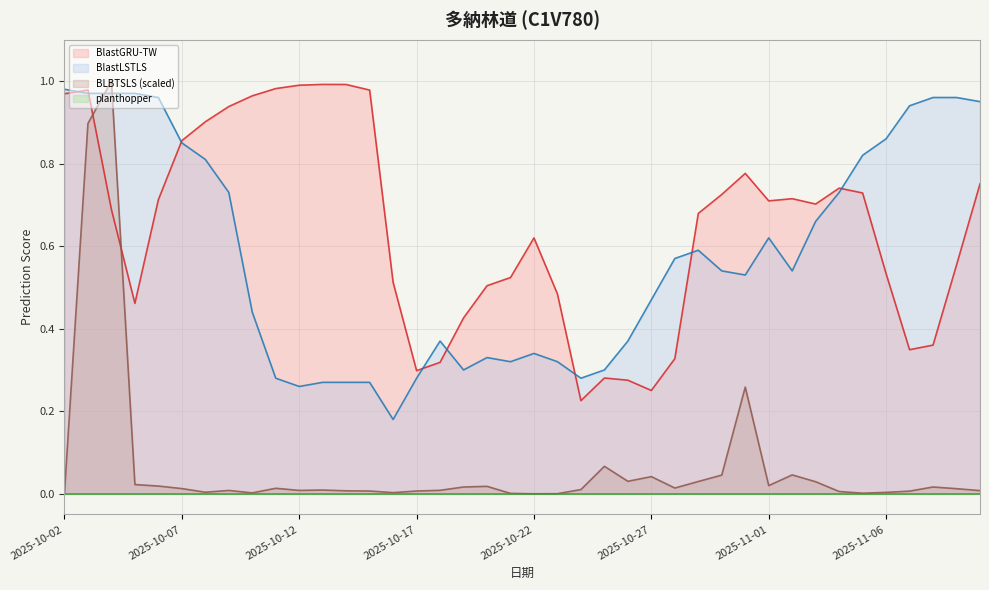

What is the label of the 40th point from the left?

2025-11-10